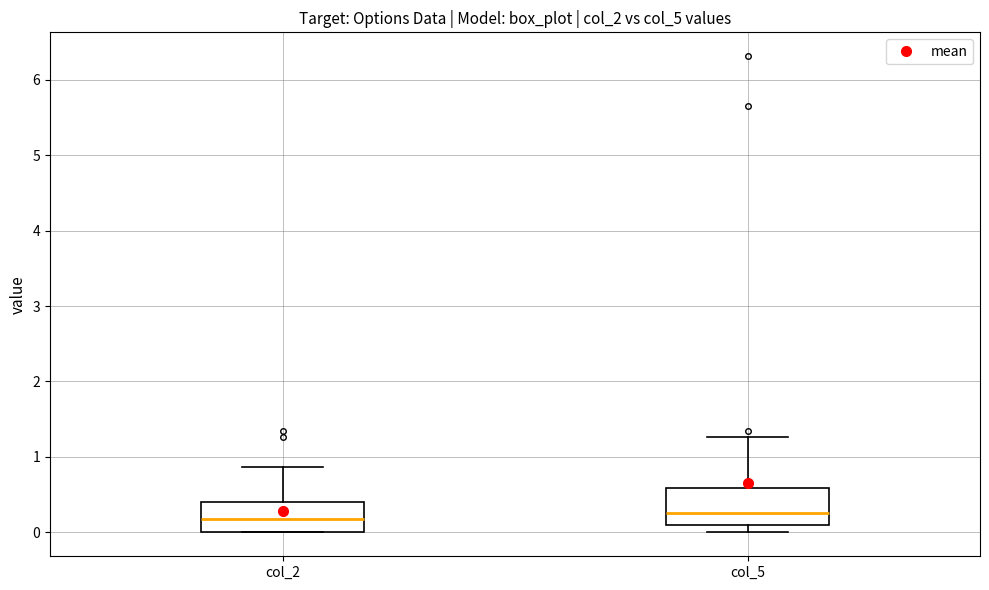

Where is the lower edge of the box for col_2 on the y-axis? The values are not printed on the chart, so give them approximately, as read against the axis.

0.0